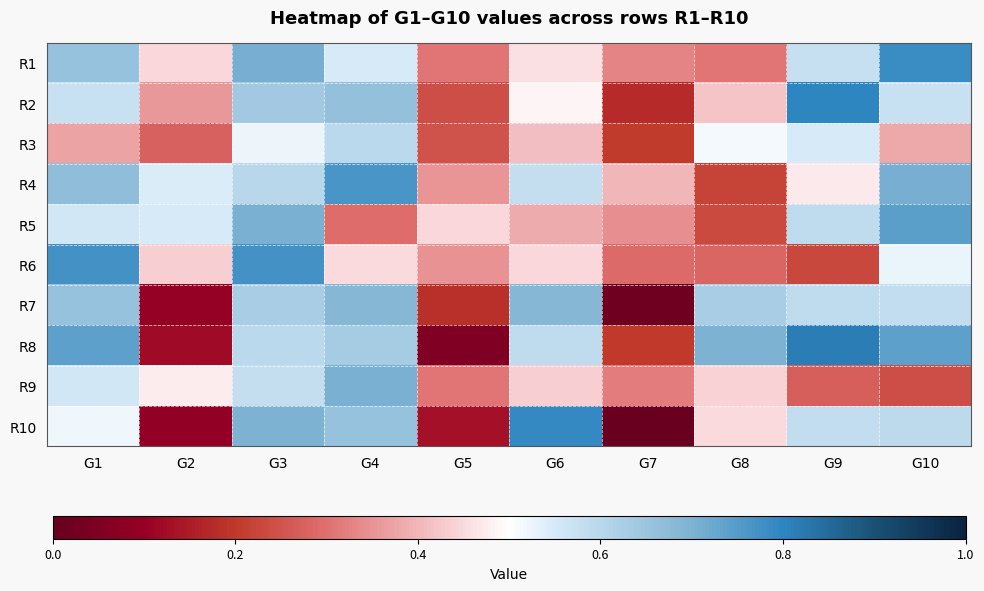

At G6, list the series in order from smallest to largest.

R5, R3, R9, R6, R1, R2, R4, R8, R7, R10